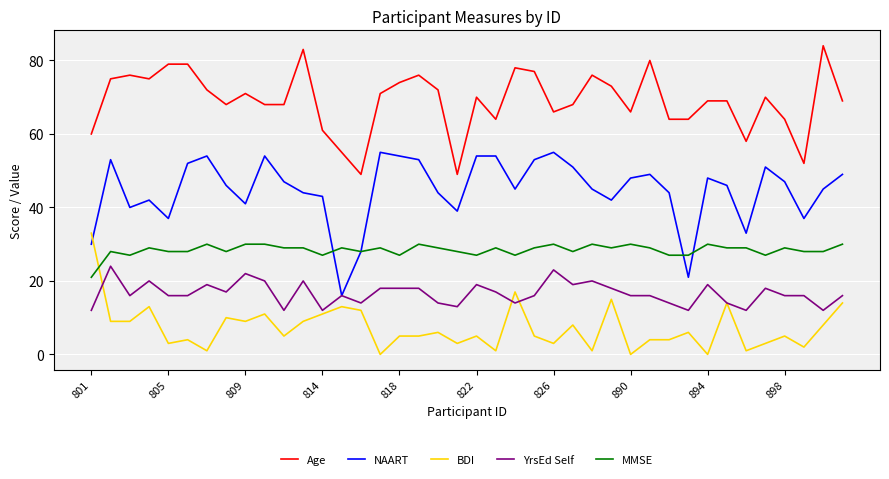

What is the greatest value displayed?

84